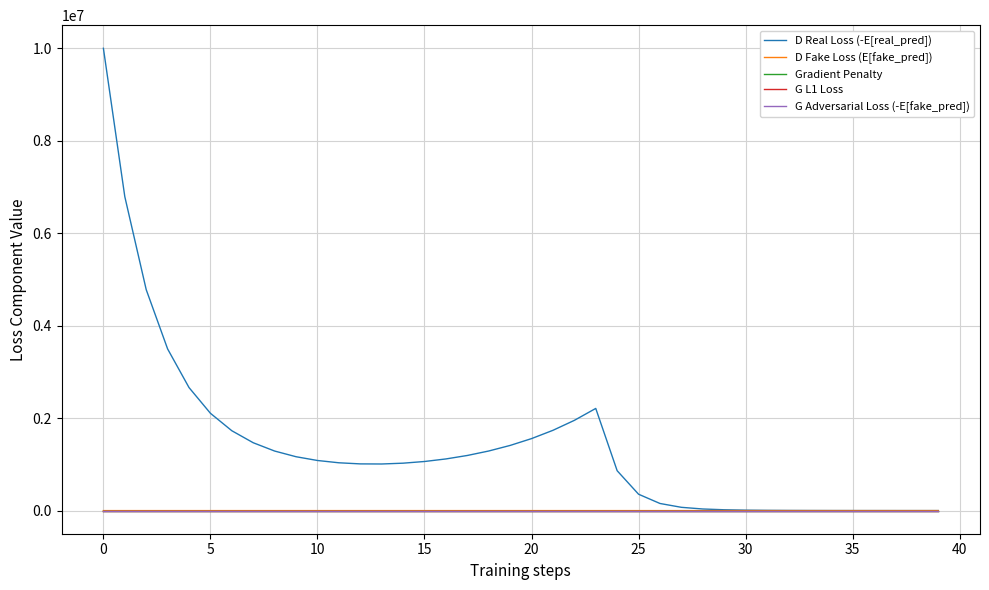

True or false: D Real Loss (-E[real_pred]) and G Adversarial Loss (-E[fake_pred]) cross at least once.

False